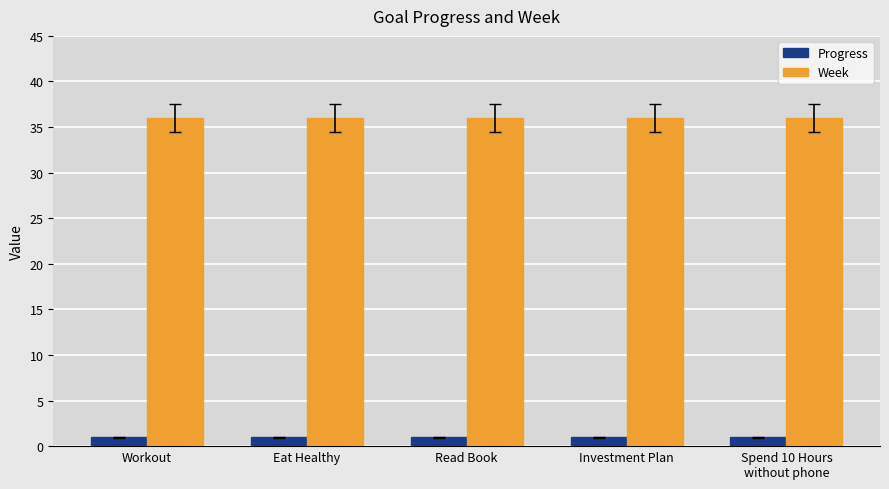

What is the total value across all series at Read Book?

37.0